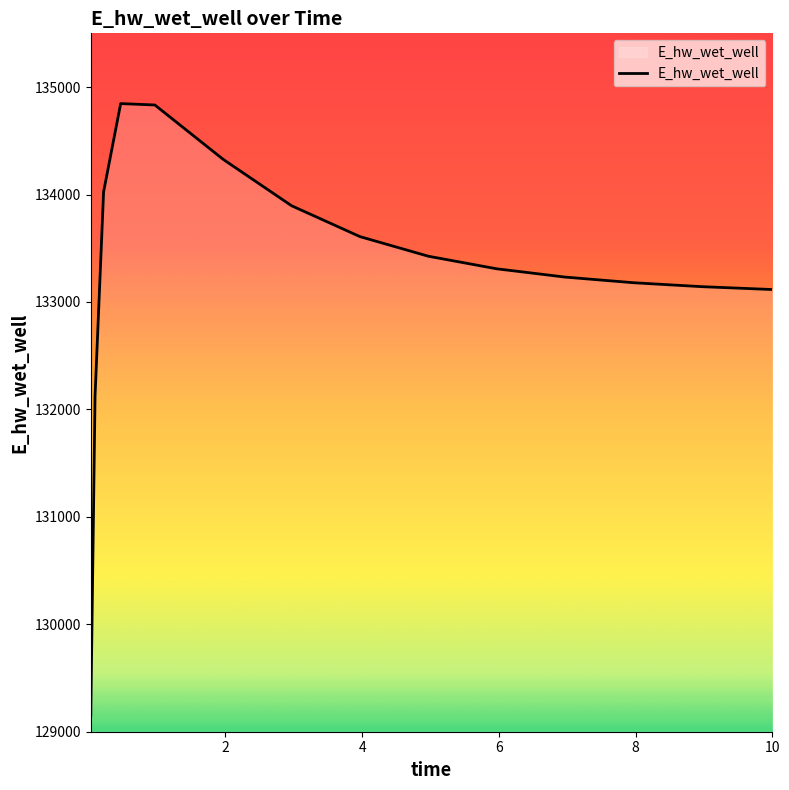

What is the sum of all values?

1999326.5